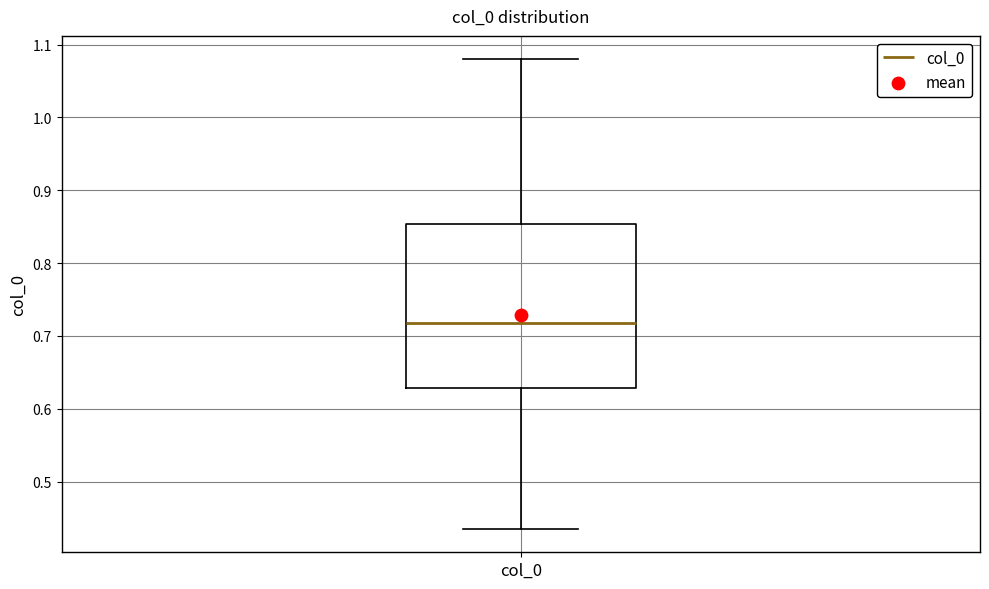

Read this box plot against the y-axis: the position of the median line, the range covered by the box, and the ends of both whiskers. The values are not printed on the chart, so give them approximately, as read against the axis.

median 0.72, box 0.63 to 0.85, whiskers 0.44 to 1.08